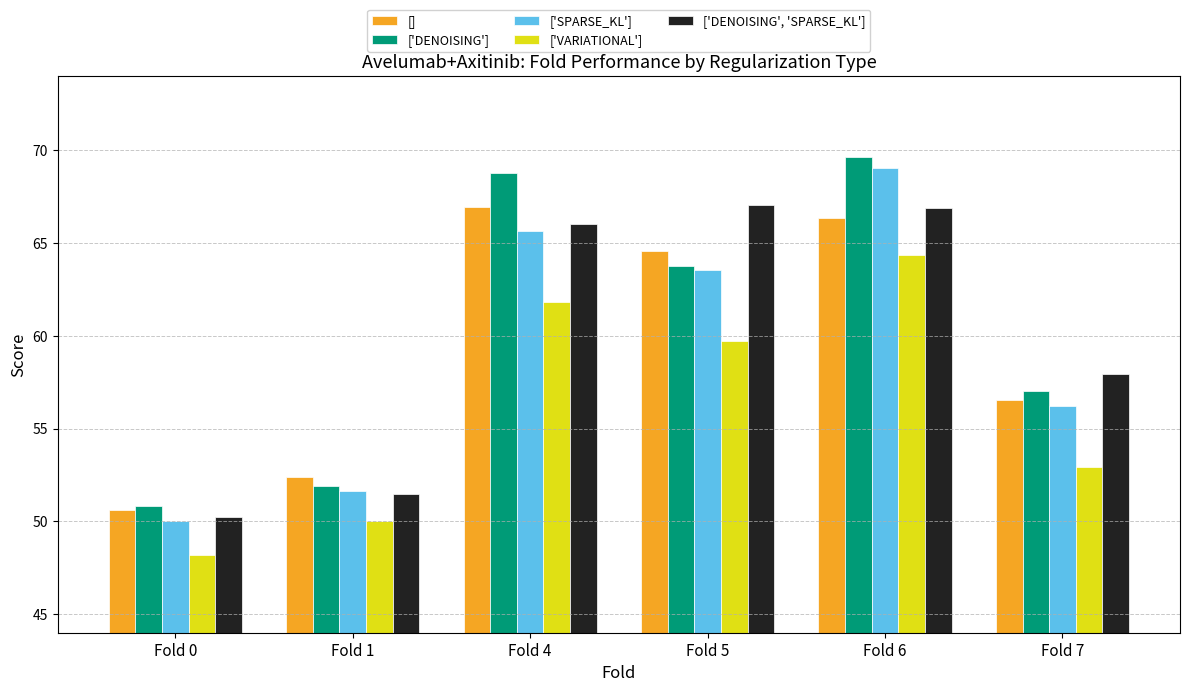

The value of ['VARIATIONAL'] at Fold 4 is 29.0. True or false?

False